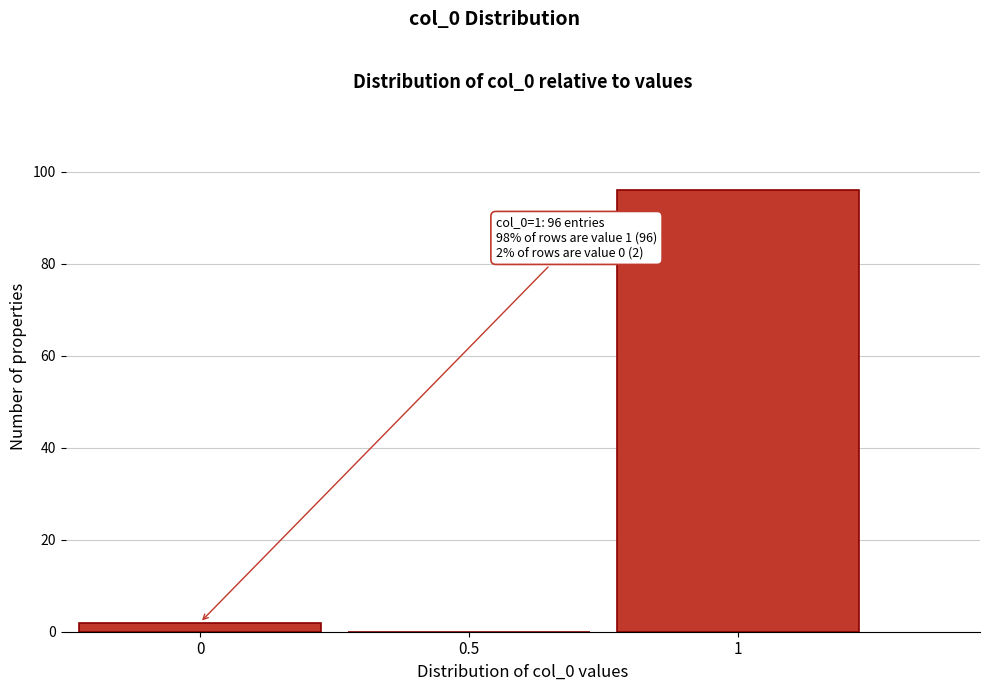

Reading right to left, list all the values displayed in this chart.

1=96	0.5=0	0=2